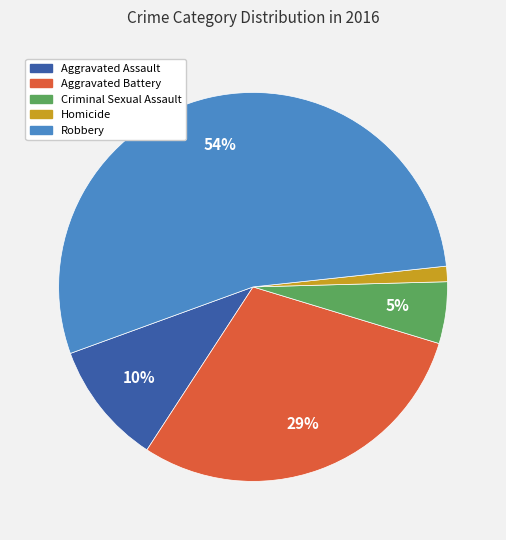

To the nearest percent, what is the difference between the Aggravated Assault and Aggravated Battery slice percentages?

19%